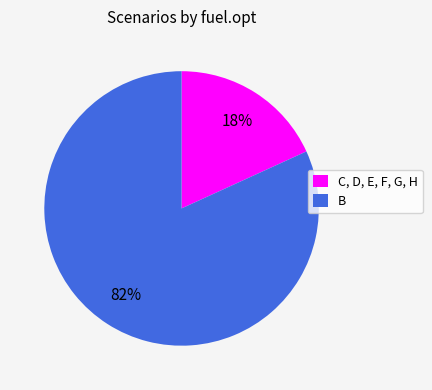

To the nearest percent, what is the difference between the largest and smallest slice percentages?

64%